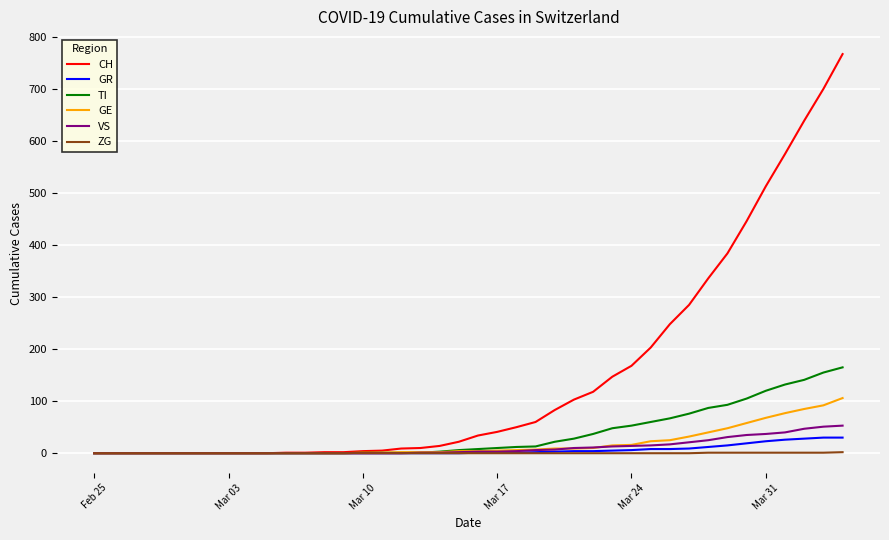

Does the chart have visible grid lines?

Yes